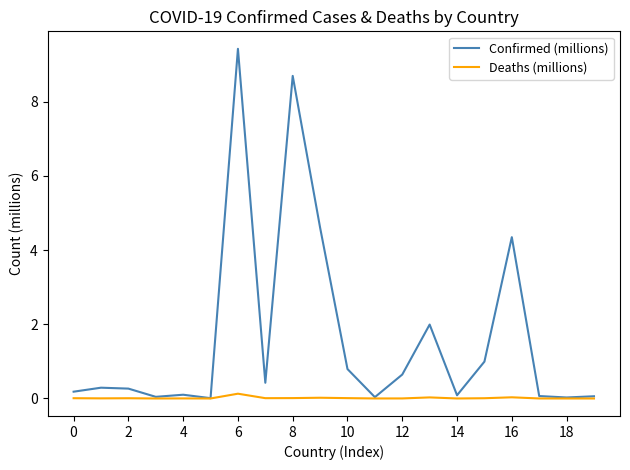

Rank the series by their average value, from highest to lowest.

Confirmed (millions), Deaths (millions)